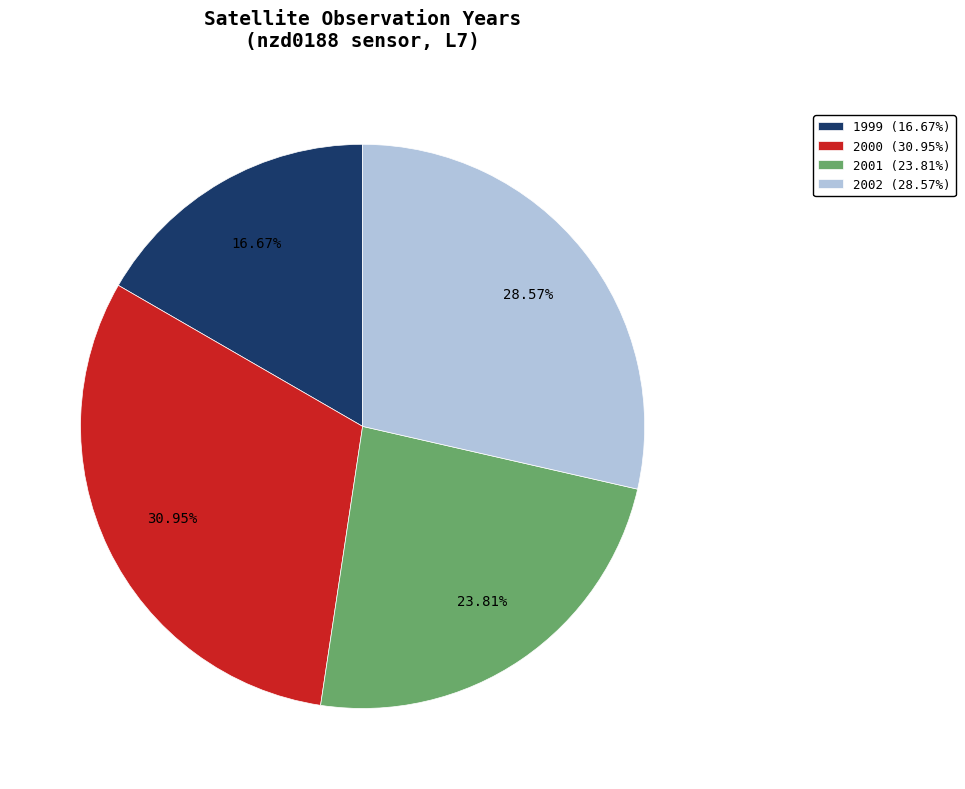

Is 2002 (28.57%) the majority of the pie?

No